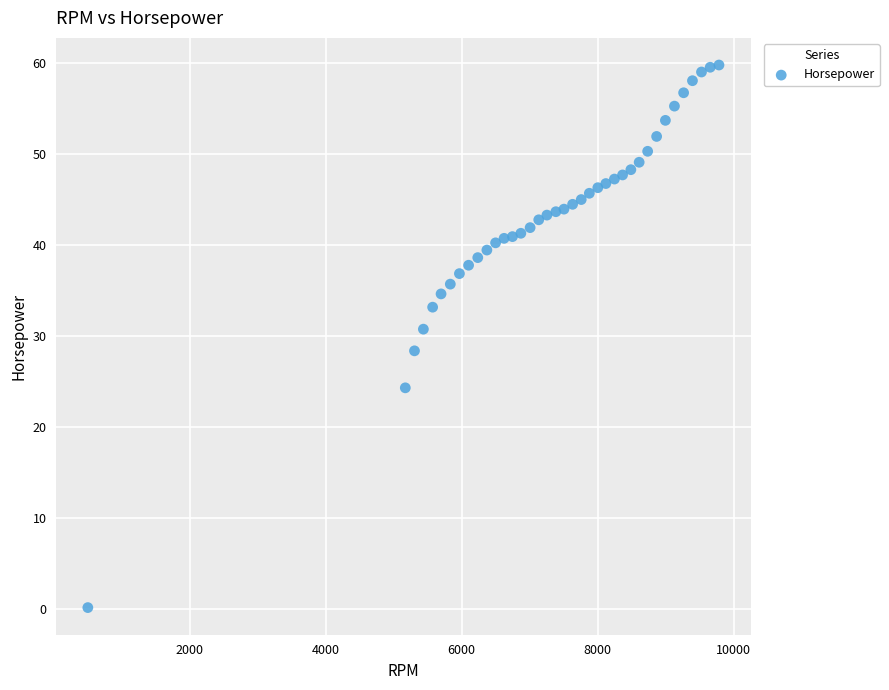

What is the range of Y values (max minus min)?

59.6